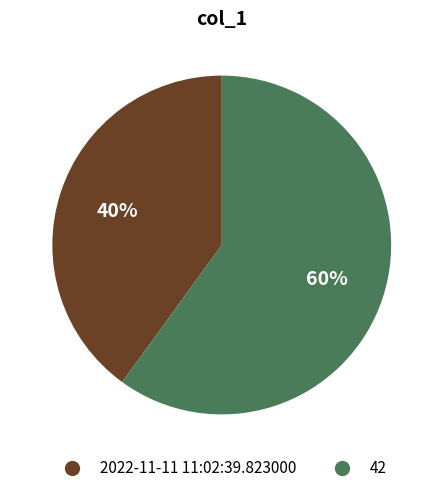

Does any single category account for the majority?

Yes